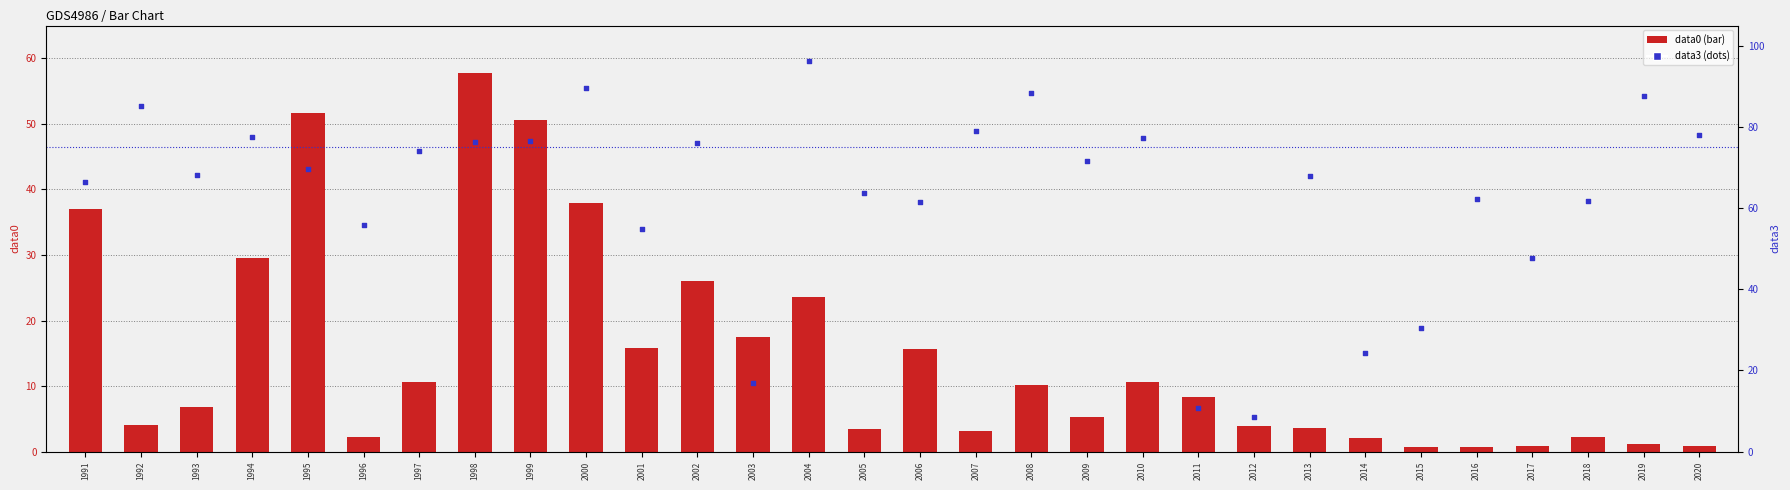

What is the total value across all series at 2000?

127.4